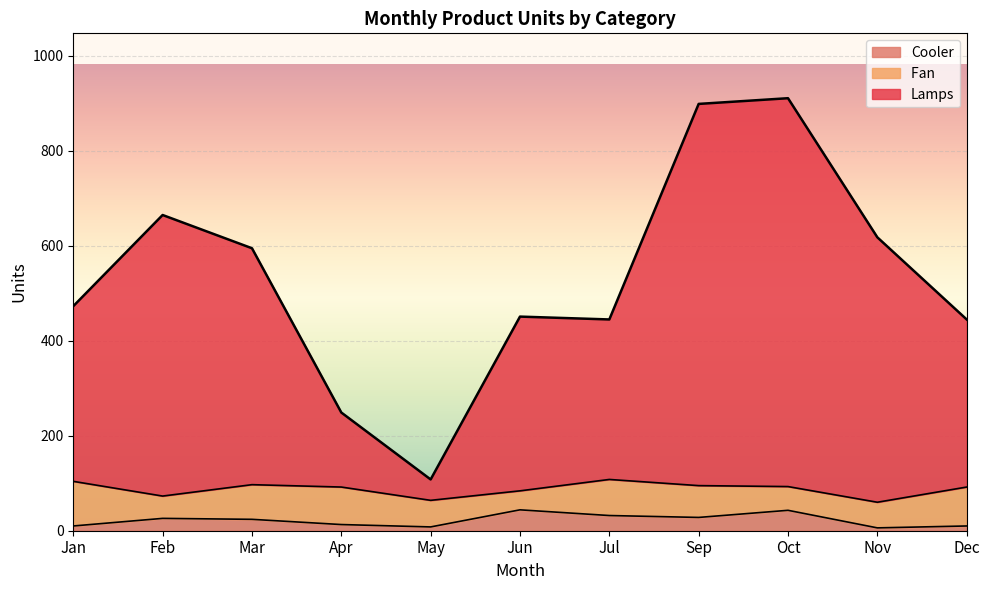

At which category is the sum across all series the highest?

Oct